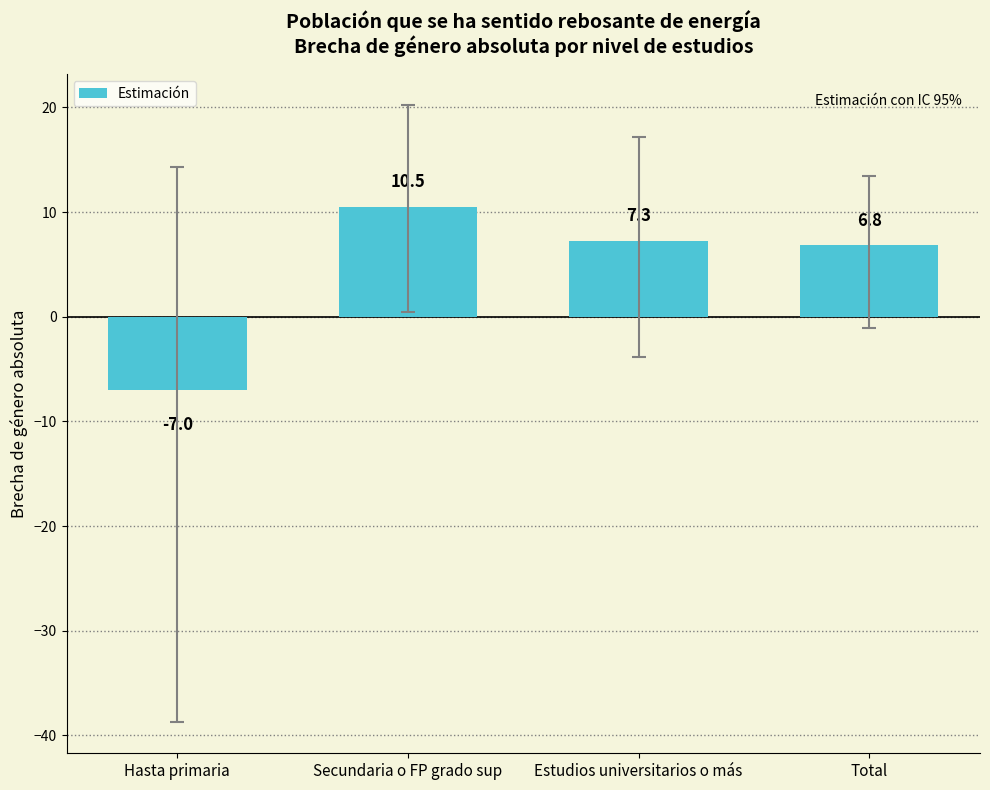

What is the approximate value at Total?

6.8